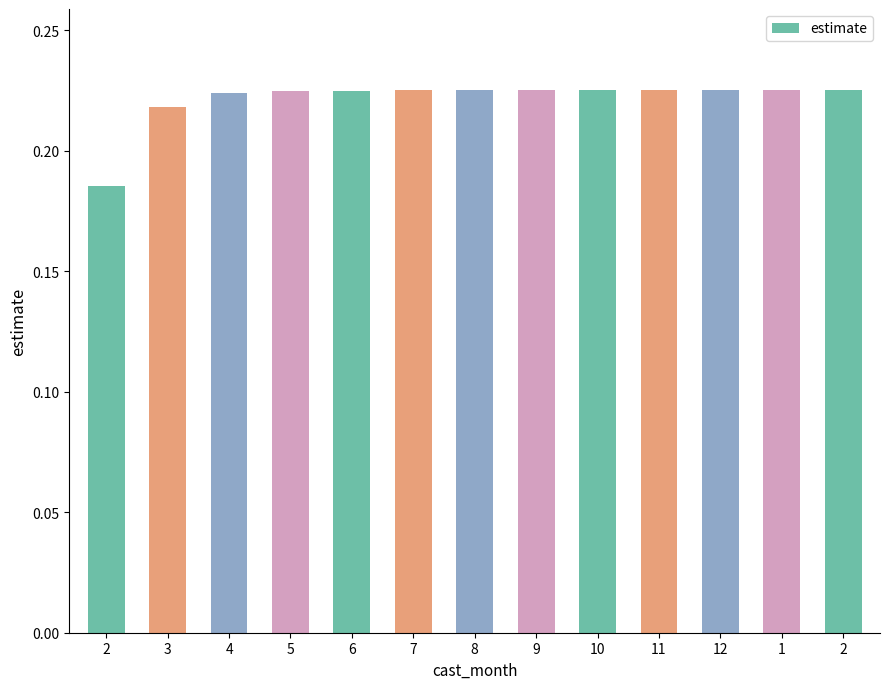

How many bars are there in total?

13